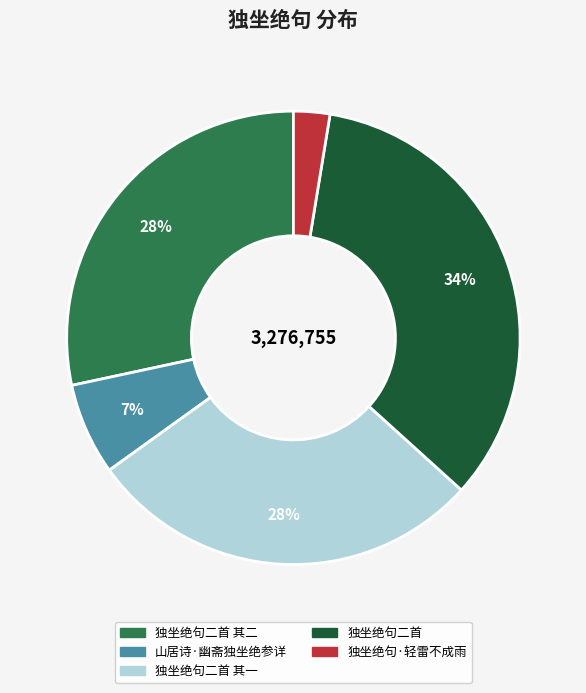

What percentage is the 独坐绝句二首 slice, to the nearest percent?

34%